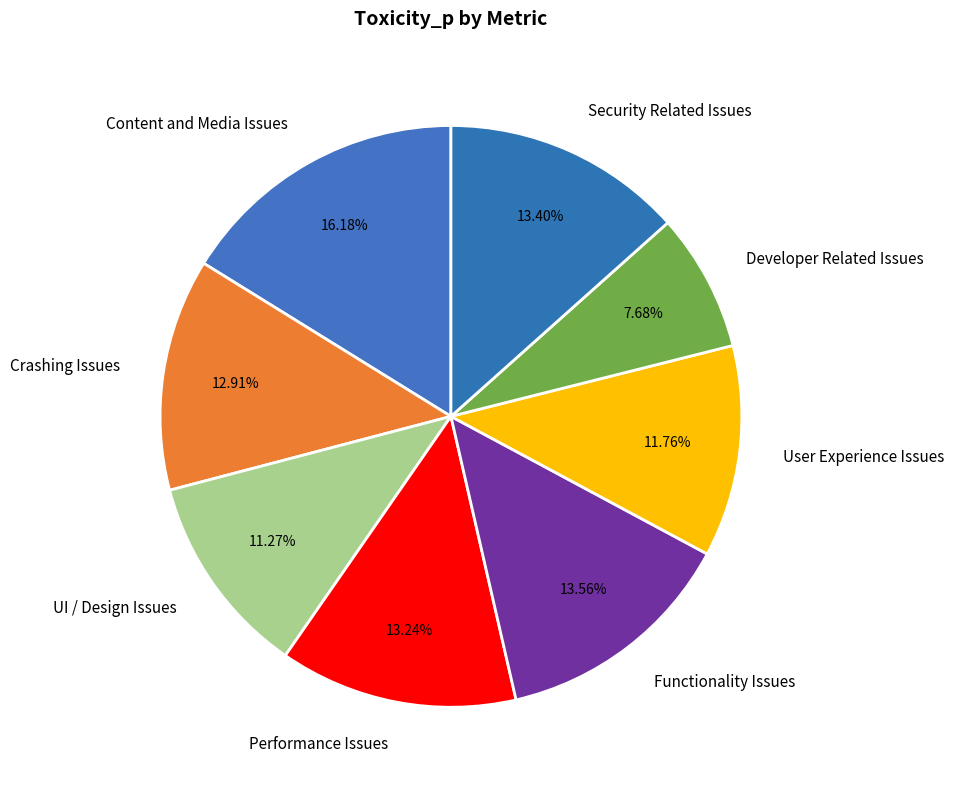

Is it true that Crashing Issues is 13% of the pie?

True